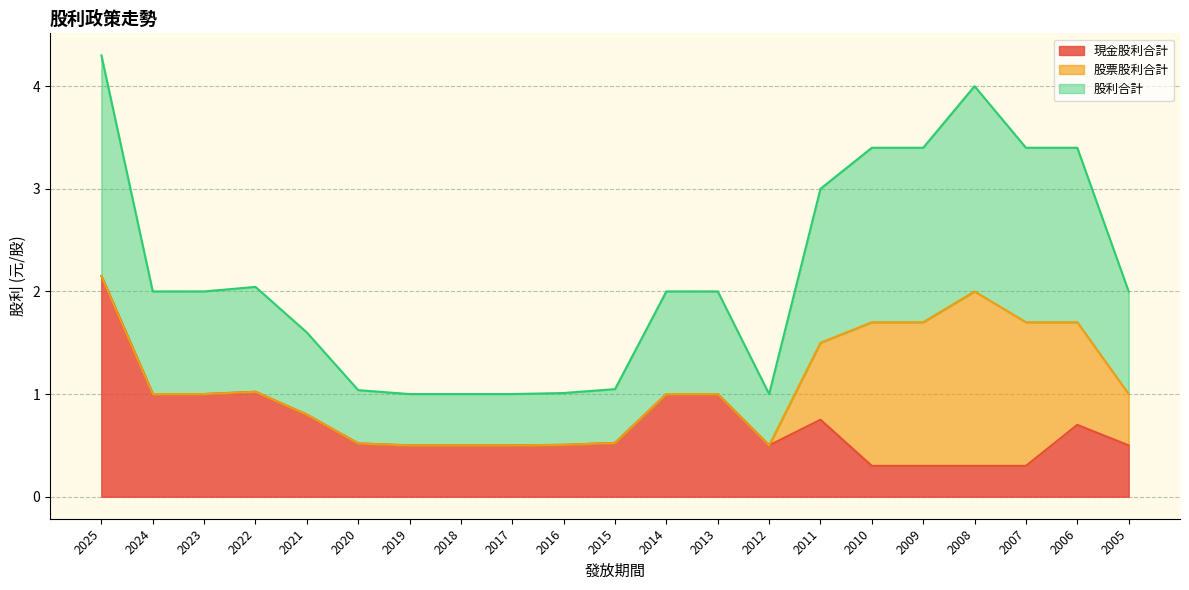

What is the average value of the 現金股利合計 series?

0.7